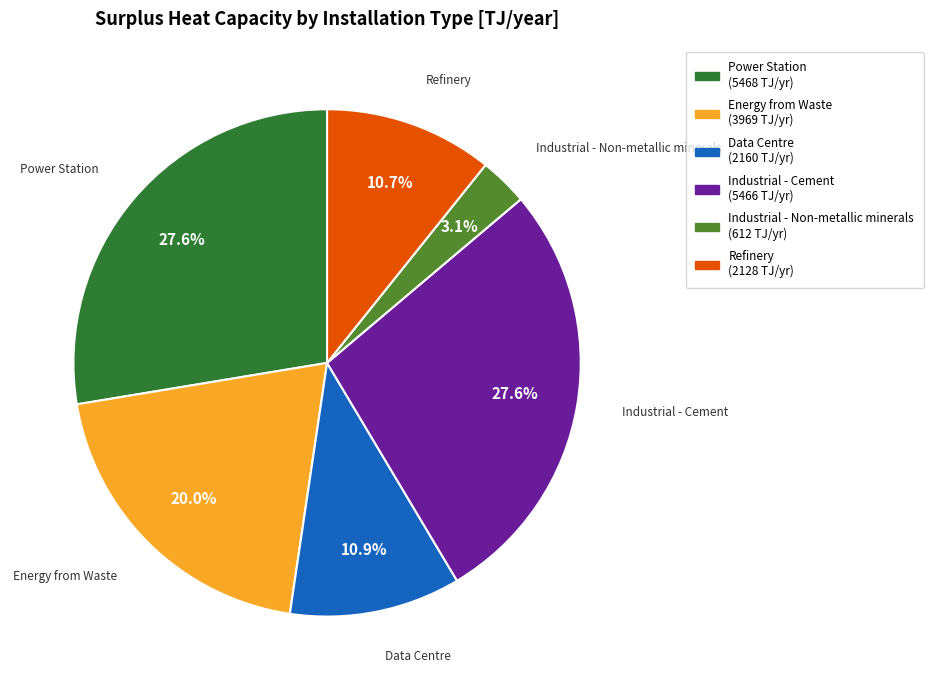

Approximately how many times larger is the value at Data Centre compared to Refinery?

1.0